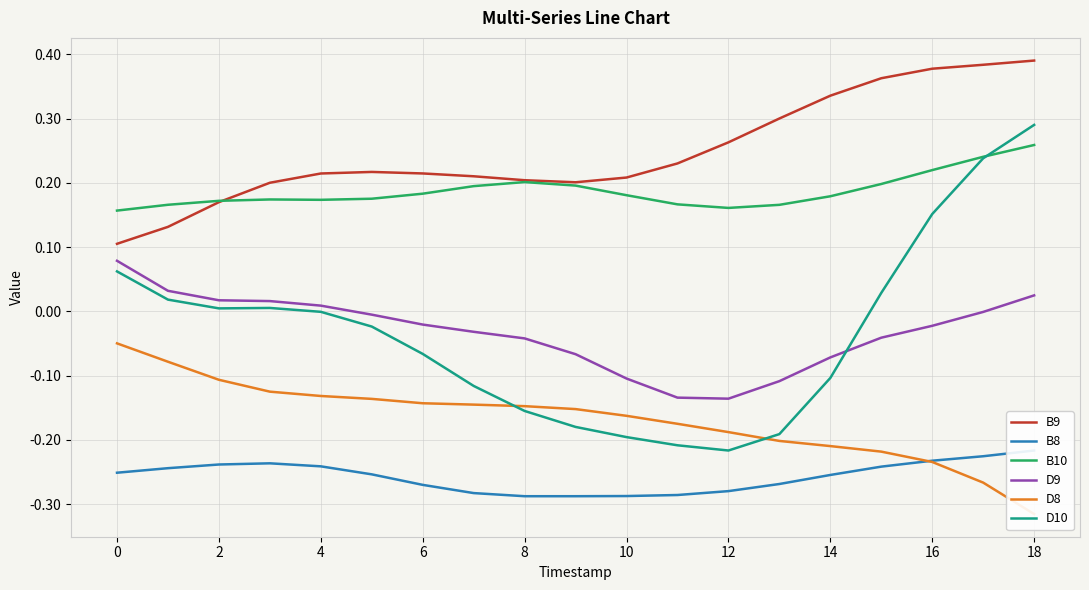

The value of B10 at 4 is 0.3. True or false?

False